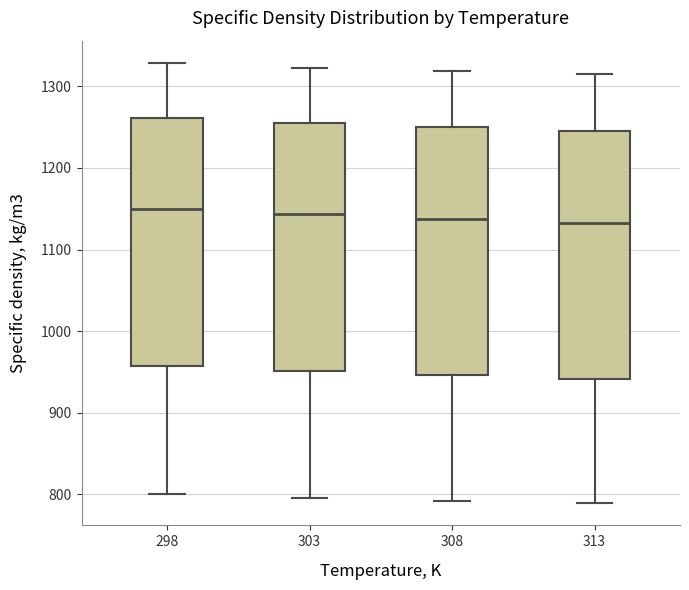

Reading left to right, transcribe this box plot: for each box, give where its median line is, the range the box spans, and where its two whiskers end, as read against the y-axis. The values are not printed on the chart, so give them approximately, as read against the axis.

298: median 1150, box 960 to 1260, whiskers 800 to 1330
303: median 1140, box 950 to 1250, whiskers 800 to 1320
308: median 1140, box 950 to 1250, whiskers 790 to 1320
313: median 1130, box 940 to 1250, whiskers 790 to 1320